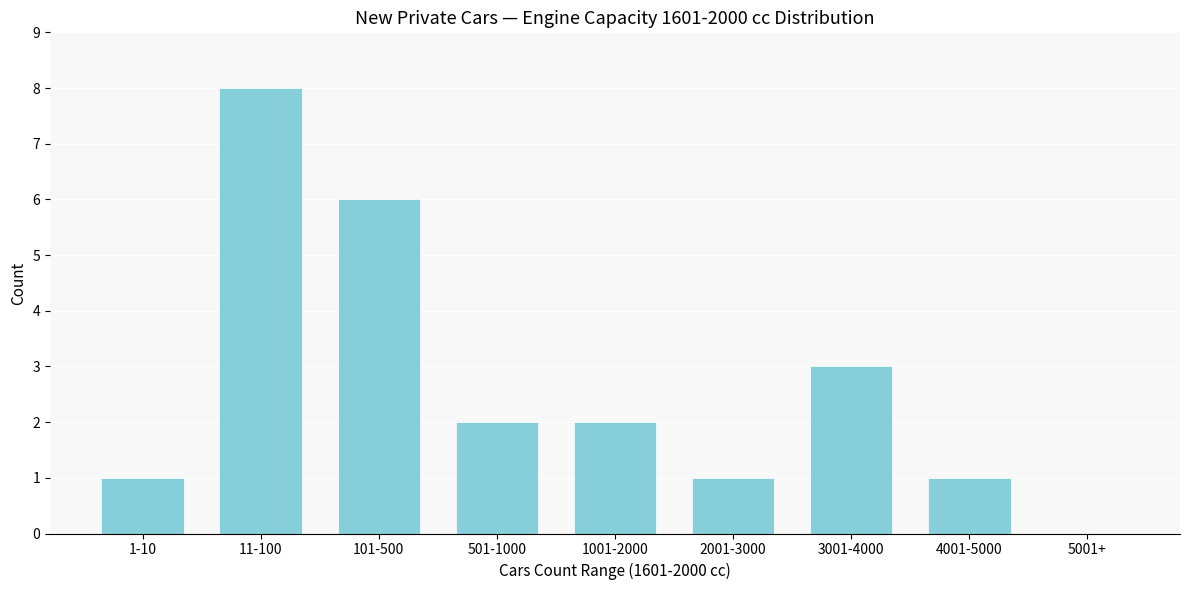

Reading right to left, what are all the values shown in this chart?

5001+=0	4001-5000=1	3001-4000=3	2001-3000=1	1001-2000=2	501-1000=2	101-500=6	11-100=8	1-10=1